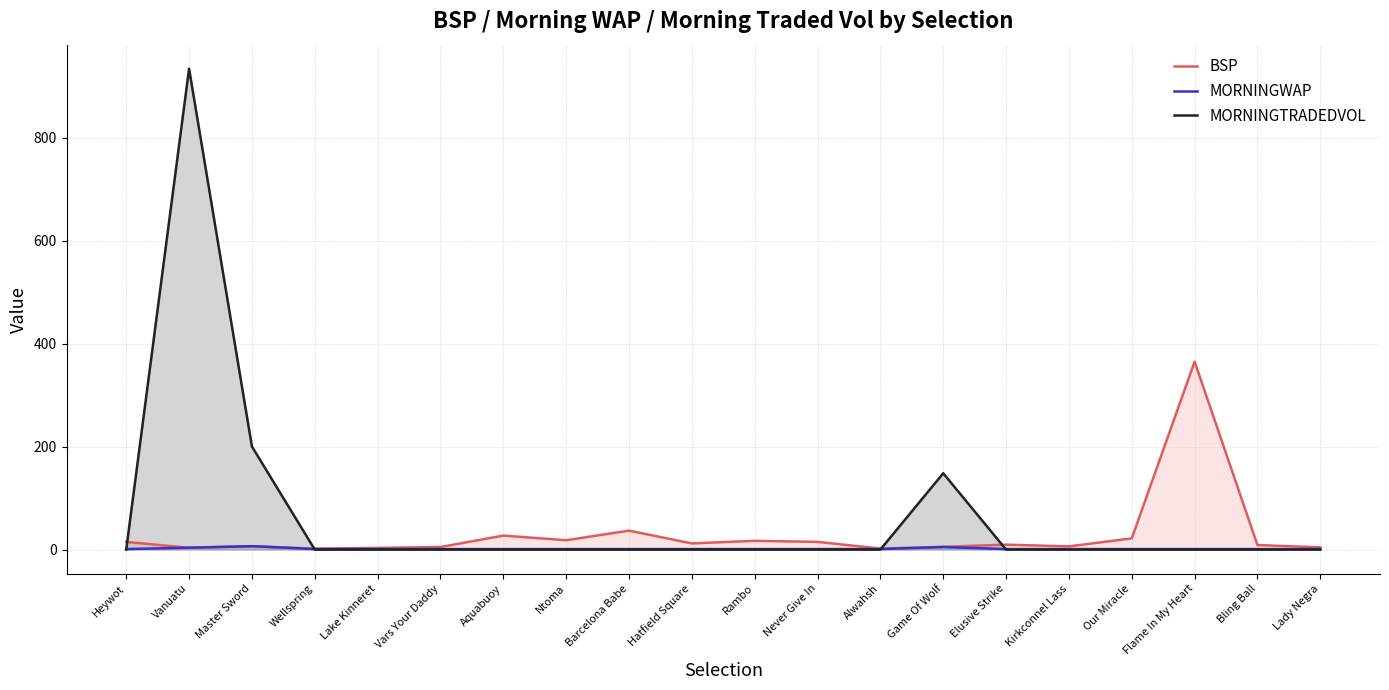

Which series has the largest range (max minus min)?

MORNINGTRADEDVOL